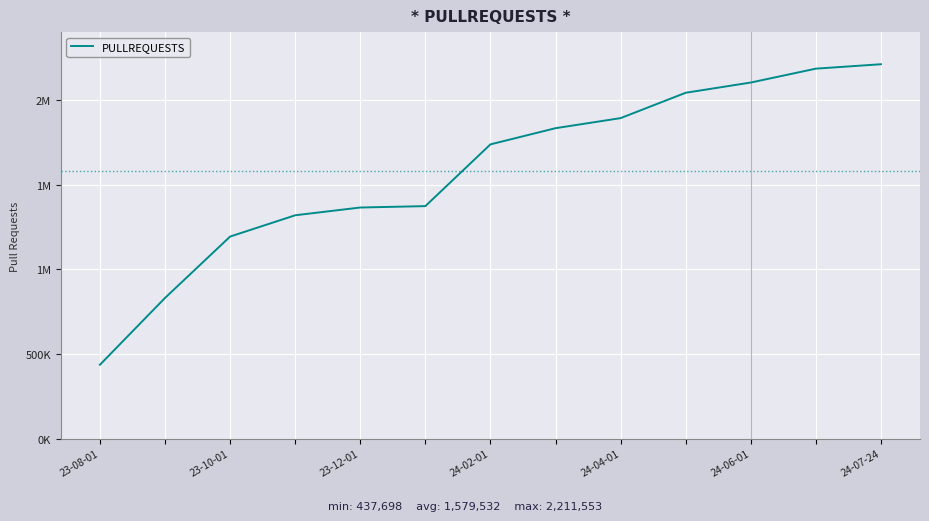

Does the chart have visible grid lines?

Yes